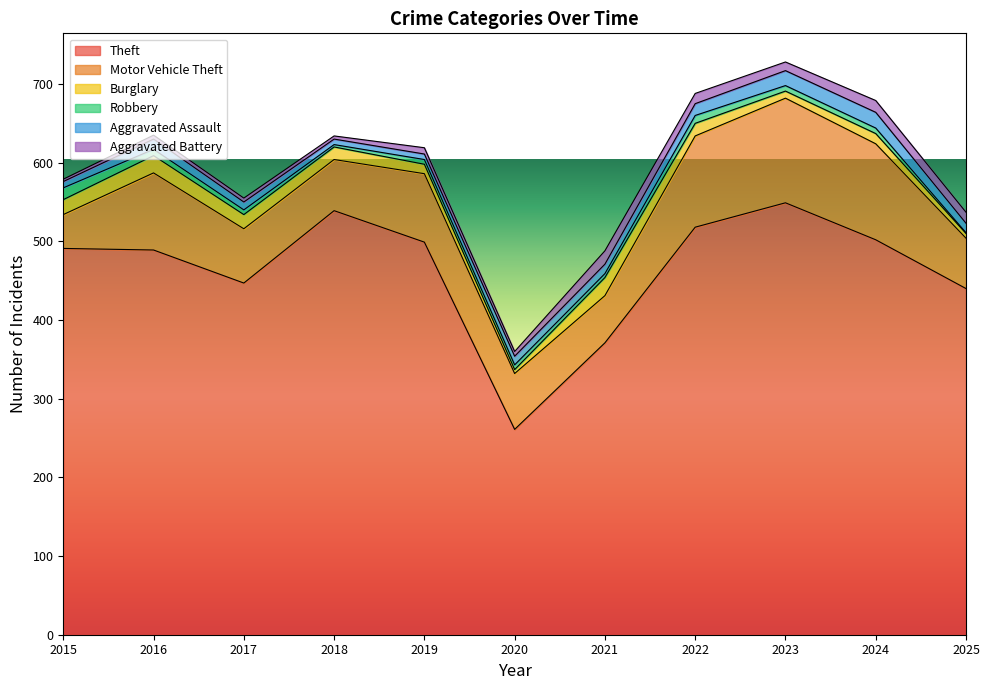

What is the sum of all Motor Vehicle Theft values?

928